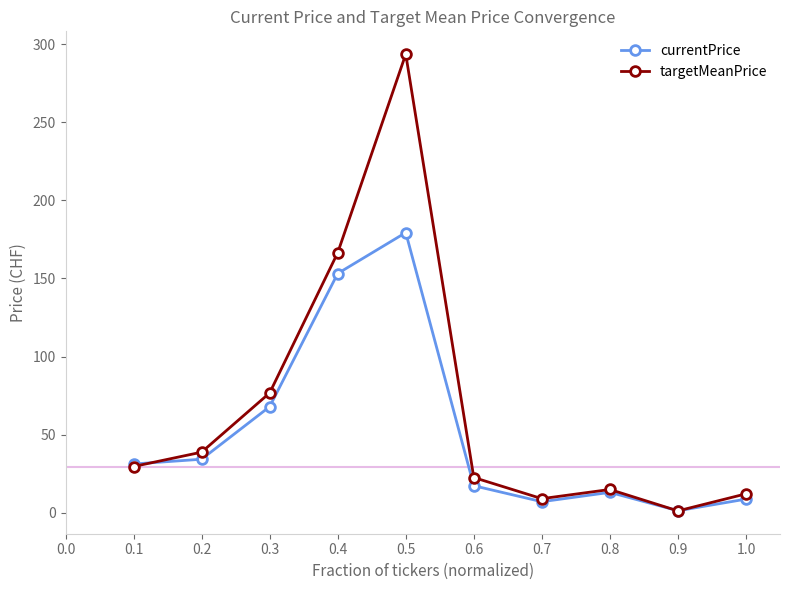

Which series has the largest range (max minus min)?

targetMeanPrice